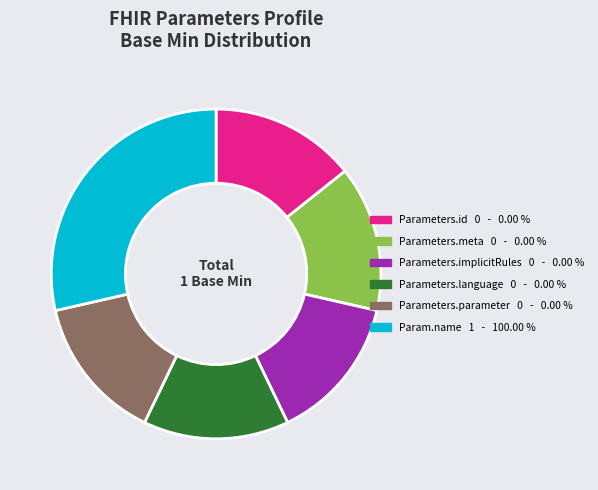

Is there any slice that represents more than half of the pie?

No